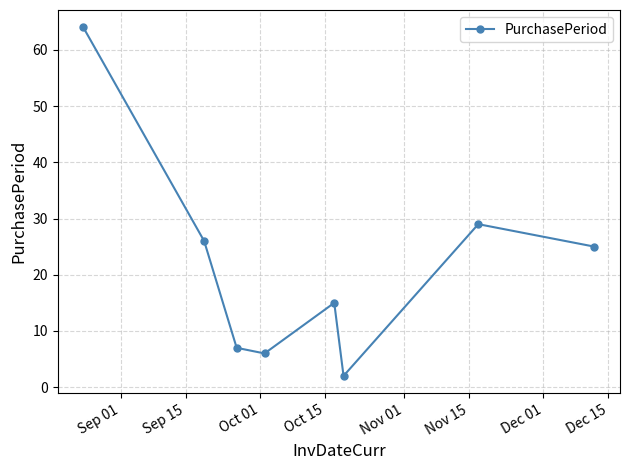

What is the sum of all values?

174